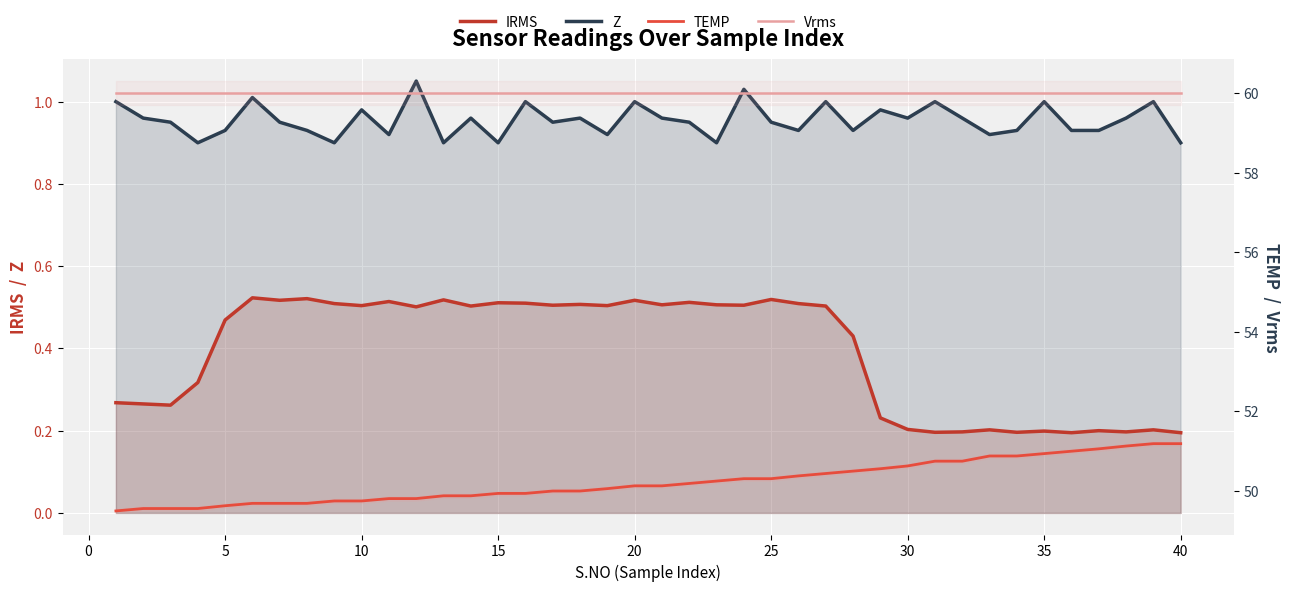

Which series has the largest range (max minus min)?

TEMP